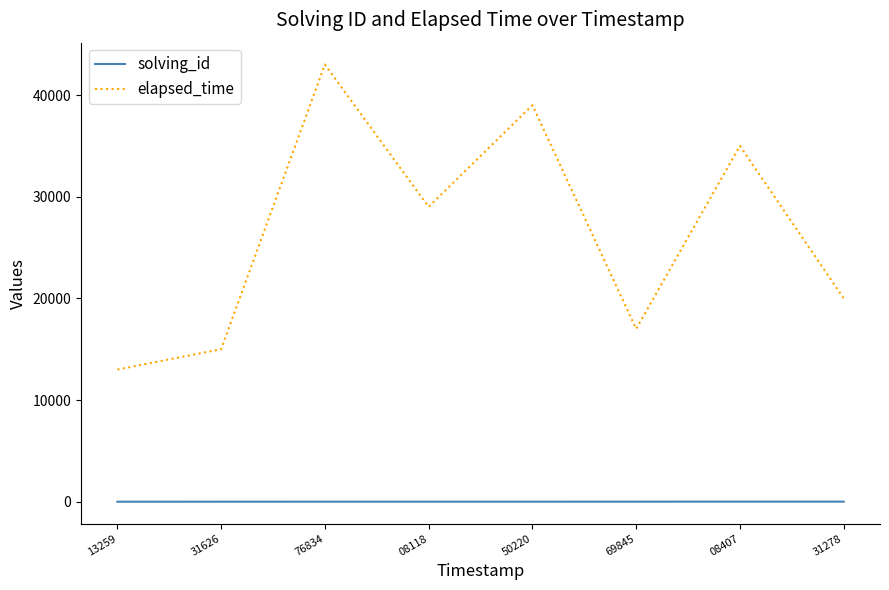

True or false: solving_id has a value of 8 at 31278.

True